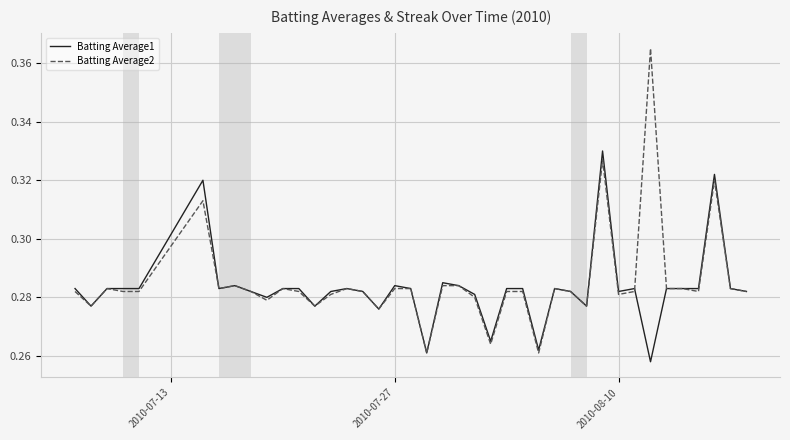

Which series has the widest spread of values?

Batting Average2